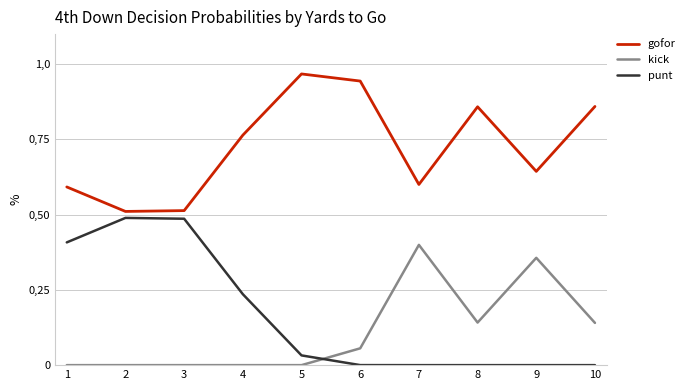

Which series ends up on top after the final intersection of punt and kick?

kick